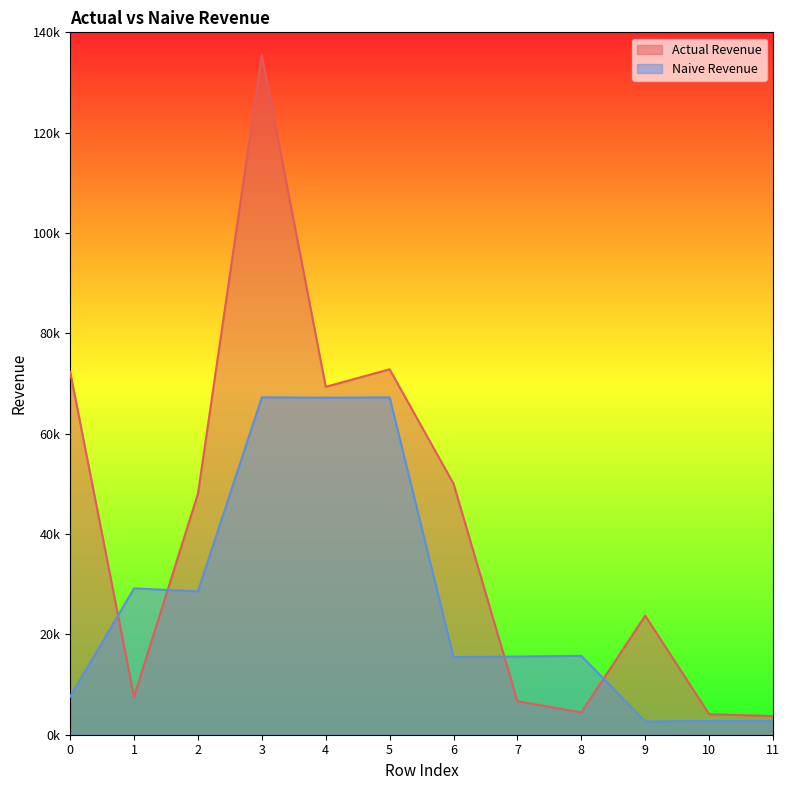

Reading left to right, extract all data points from this chart.

Actual Revenue: 0=72331.1	1=7563.9	2=48029.9	3=135402.5	4=69344.9	5=72831.1	6=50031.0	7=6670.8	8=4447.2	9=23725.2	10=4107.6	11=3716.4
Naive Revenue: 0=7602.4	1=29168.9	2=28574.6	3=67245.2	4=67182.9	5=67231.0	6=15474.1	7=15581.5	8=15718.9	9=2638.7	10=2724.4	11=2712.1